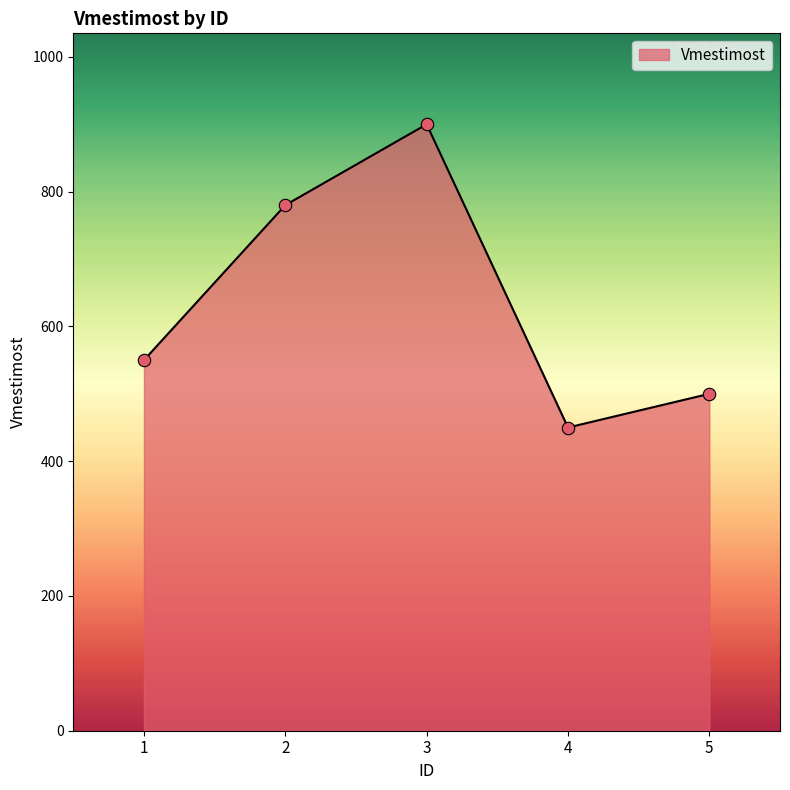

What is the change in value from 2 to 3?

+120